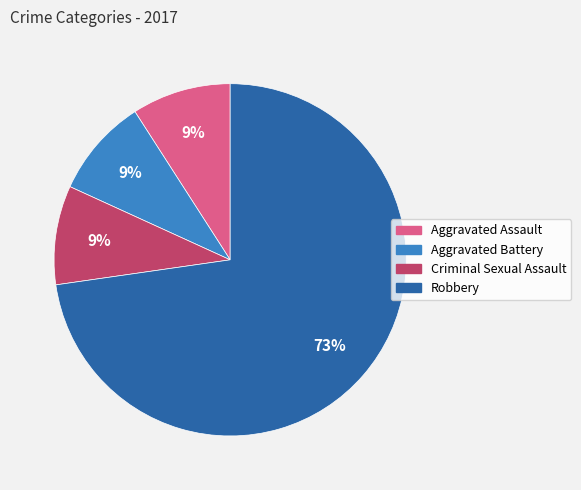

Which category has the biggest portion of the pie?

Robbery